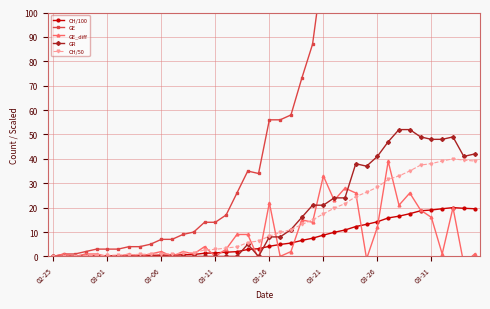

The CH/100 series shows 15.5 at 03-21. True or false?

False